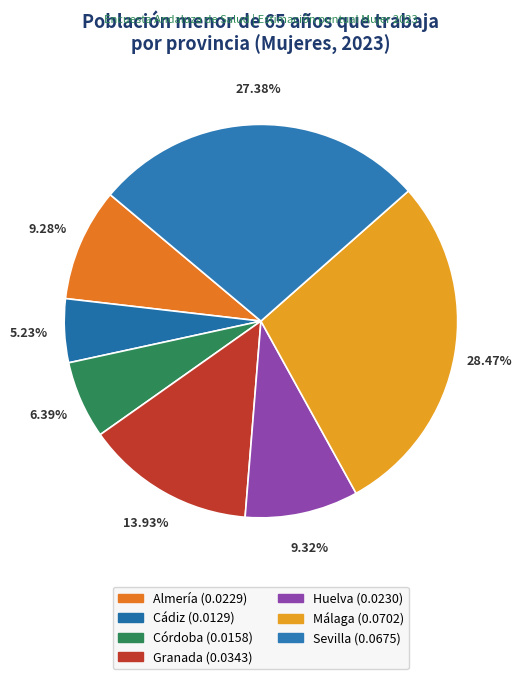

Does Sevilla account for over 50% of the chart?

No